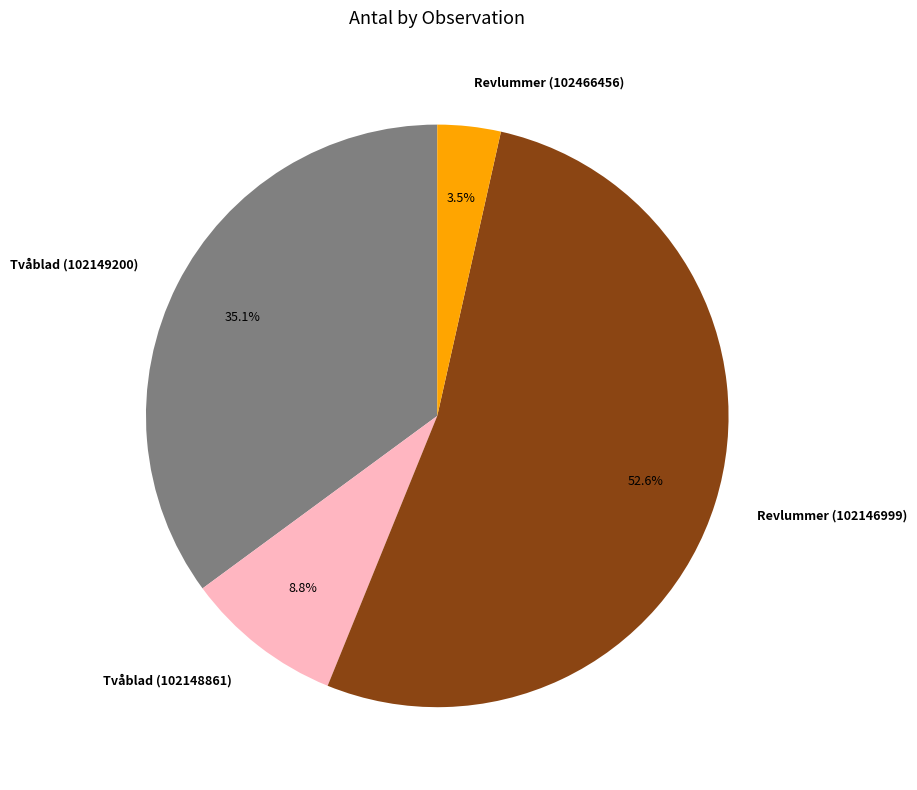

Do Revlummer (102146999) and Tvåblad (102149200) together represent more than half of the pie?

Yes